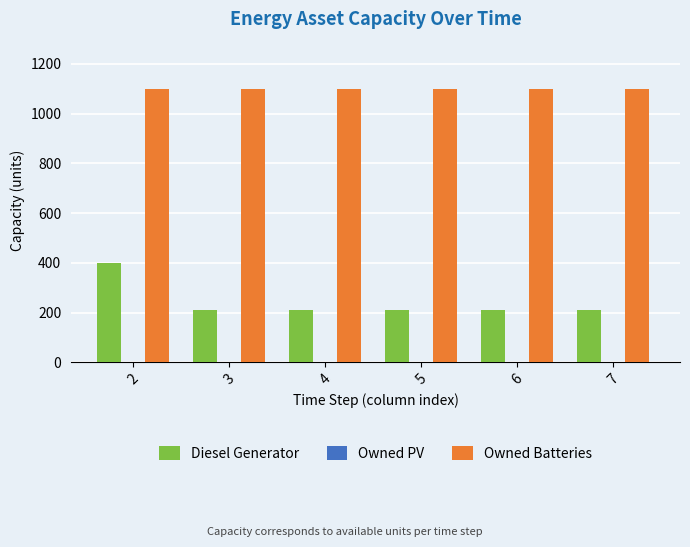

How many categories are shown in the chart?

6